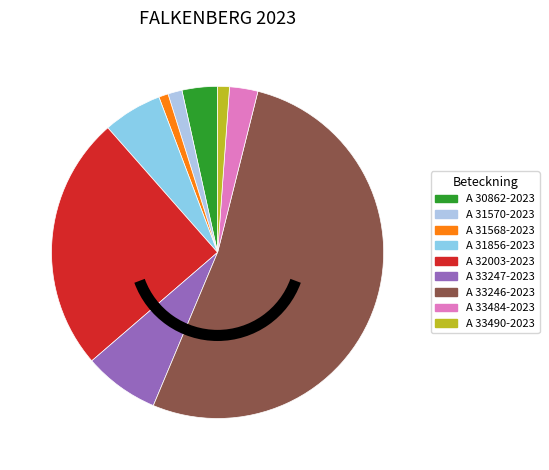

True or false: A 33246-2023 accounts for 42% of the total.

False